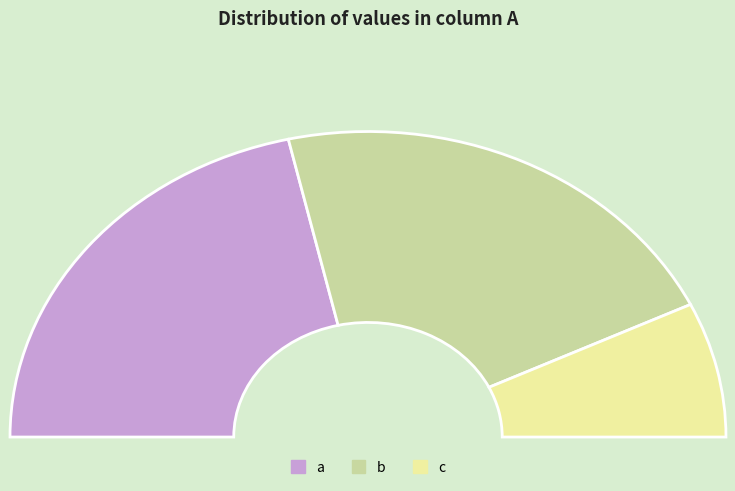

Count the number of slices in the pie.

3